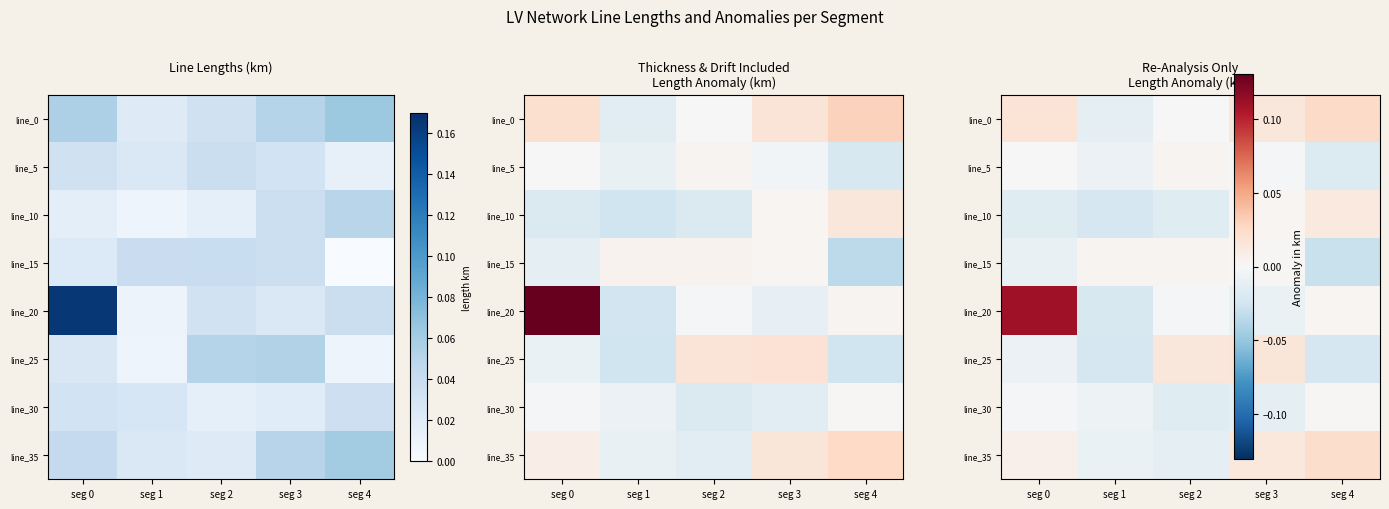

Rank the categories by line_15 value from lowest to highest.

seg 4, seg 0, seg 3, seg 1, seg 2